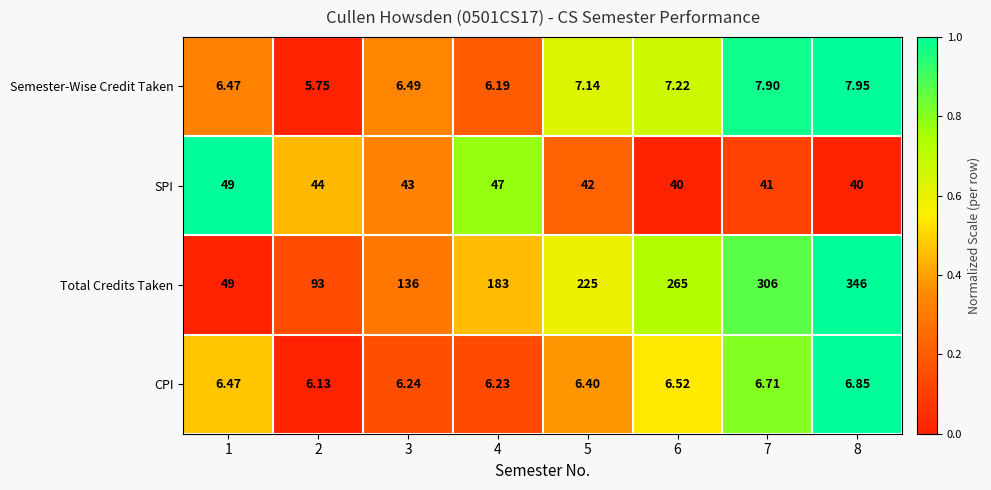

List the series in order of their peak value, lowest first.

CPI, Semester-Wise Credit Taken, SPI, Total Credits Taken